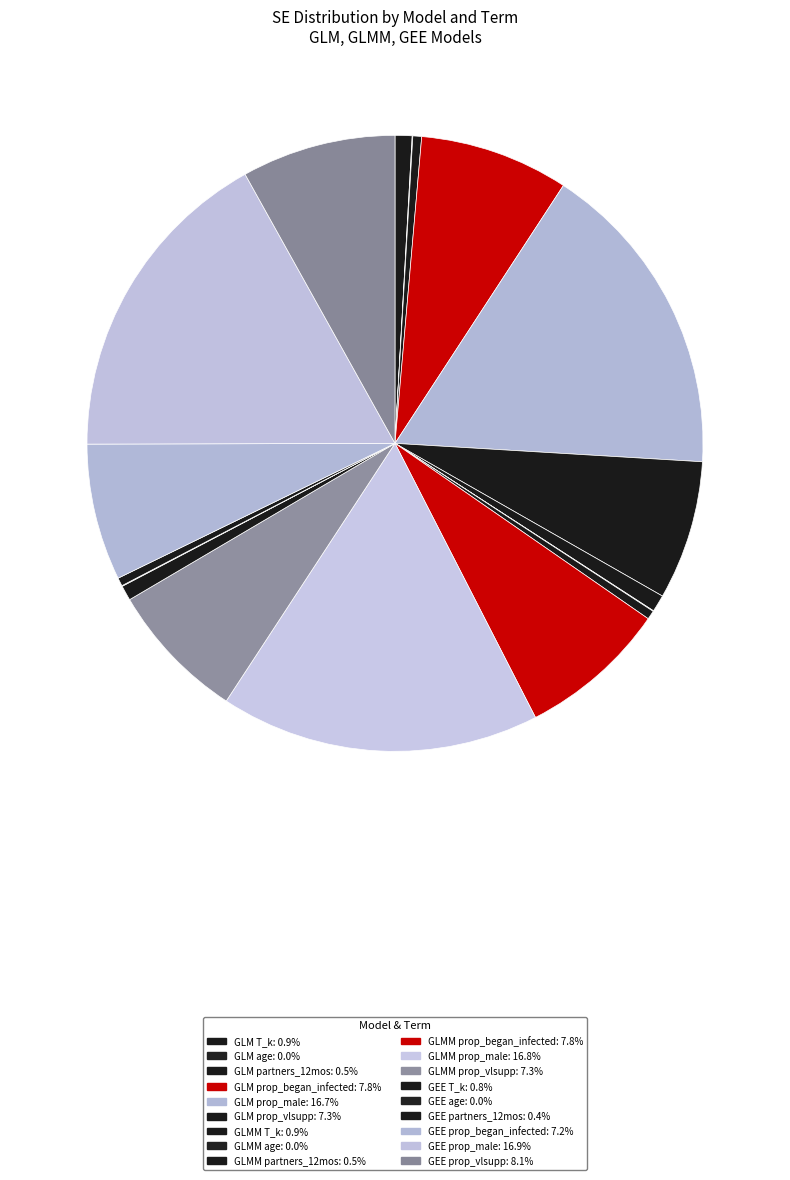

Count the number of slices in the pie.

18